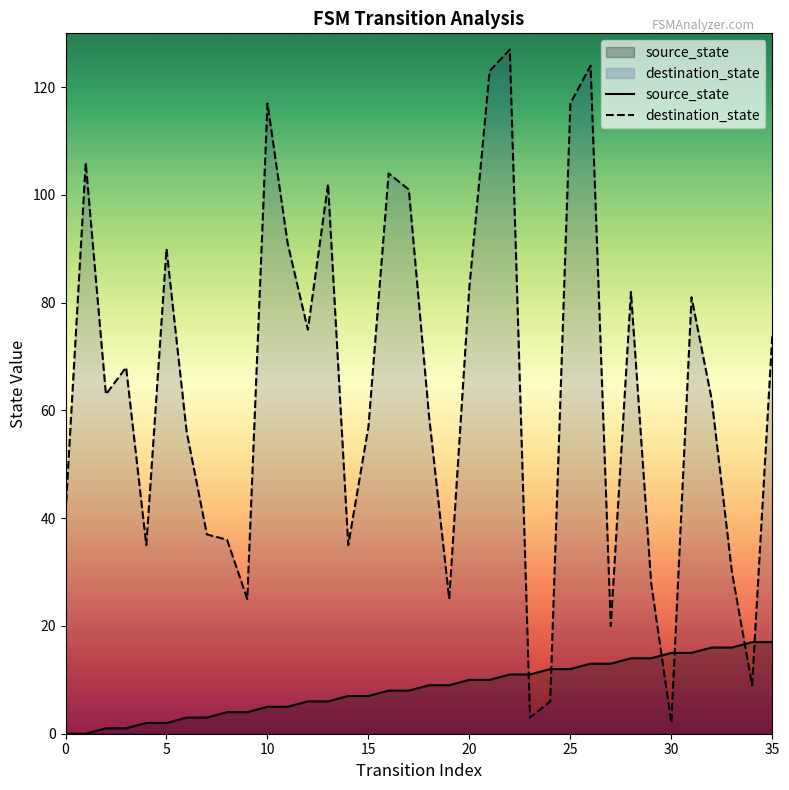

What is the difference between the maximum and minimum values in the destination_state series?

125